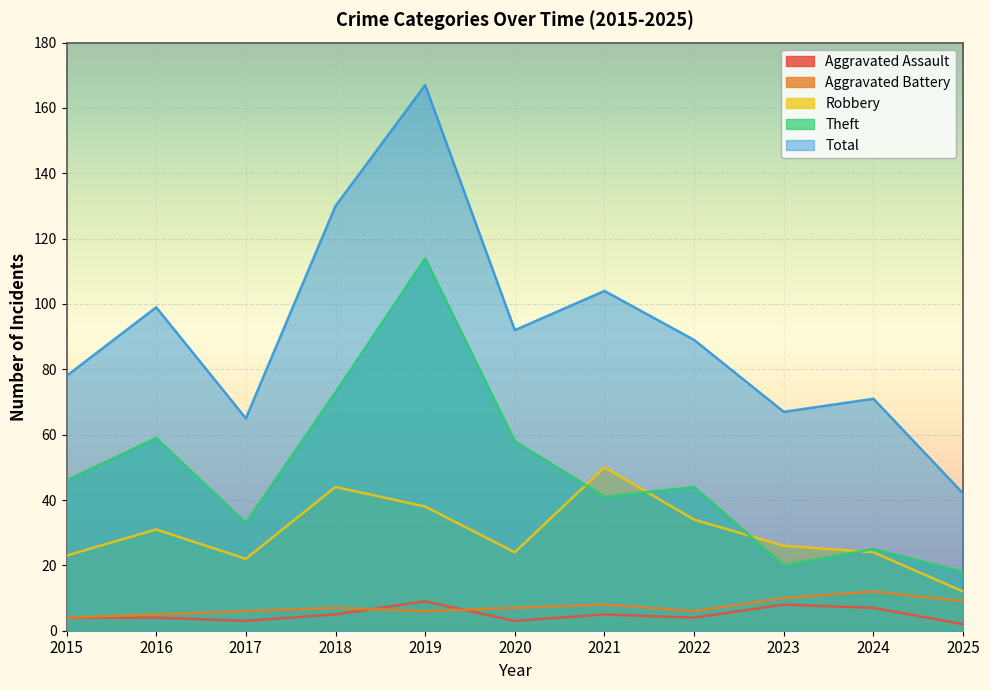

Rank the series by their maximum value, from highest to lowest.

Total, Theft, Robbery, Aggravated Battery, Aggravated Assault